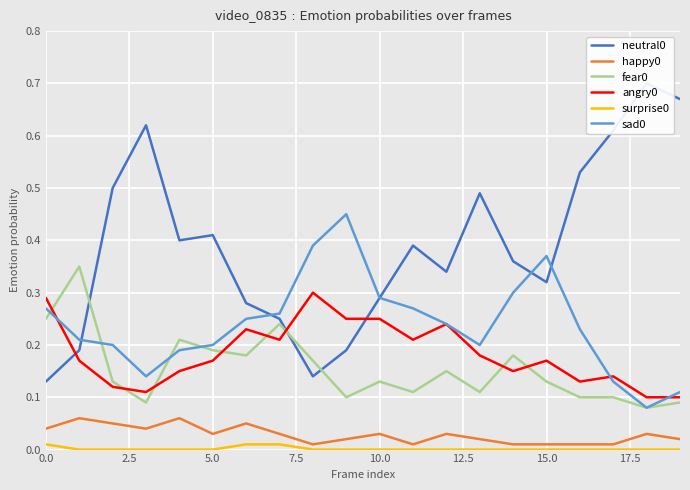

What are all the series names shown in the legend?

neutral0, happy0, fear0, angry0, surprise0, sad0